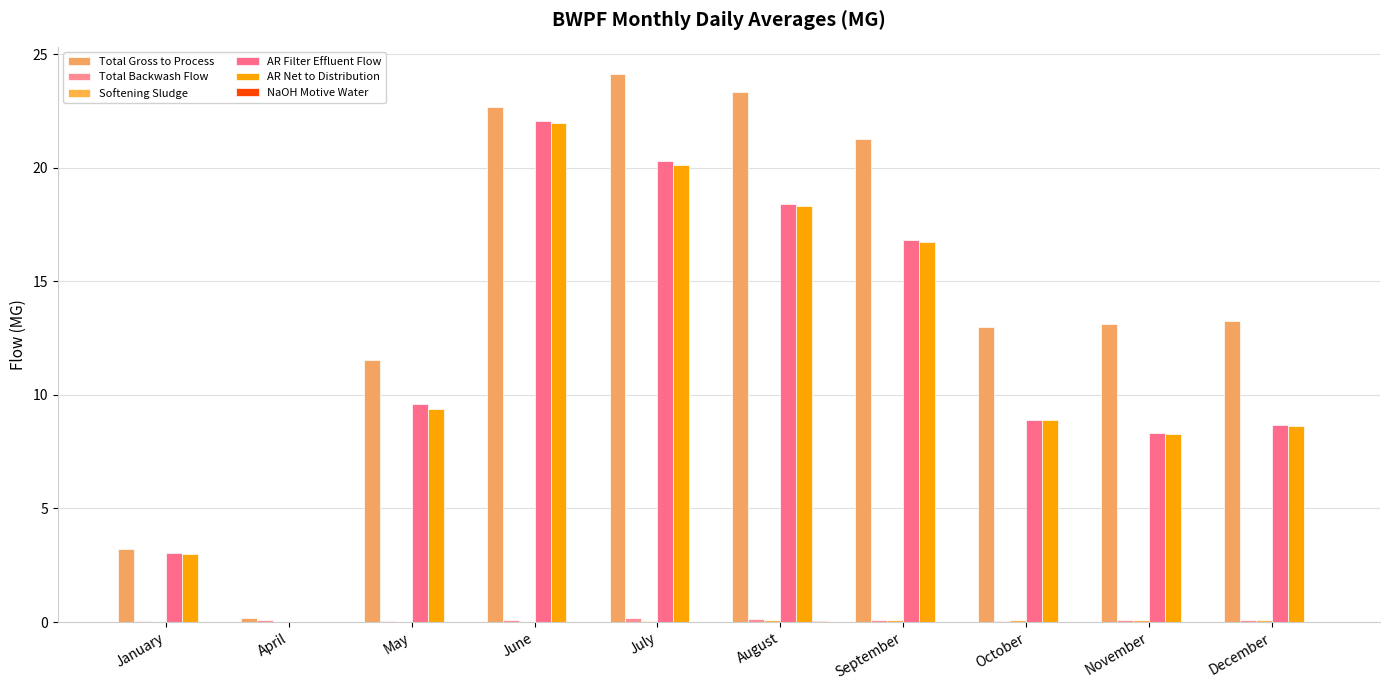

Reading left to right, extract all data points from this chart.

Total Gross to Process: 3.2	0.2	11.6	22.7	24.1	23.3	21.3	13.0	13.1	13.3
Total Backwash Flow: 0.0	0.1	0.1	0.1	0.2	0.1	0.1	0.0	0.1	0.1
Softening Sludge: 0.0	0.0	0.0	0.0	0.0	0.1	0.1	0.1	0.1	0.1
AR Filter Effluent Flow: 3.0	0.0	9.6	22.1	20.3	18.4	16.8	8.9	8.3	8.7
AR Net to Distribution: 3.0	0.0	9.4	22.0	20.1	18.3	16.7	8.9	8.3	8.6
NaOH Motive Water: 0.0	0.0	0.0	0.0	0.0	0.0	0.0	0.0	0.0	0.0